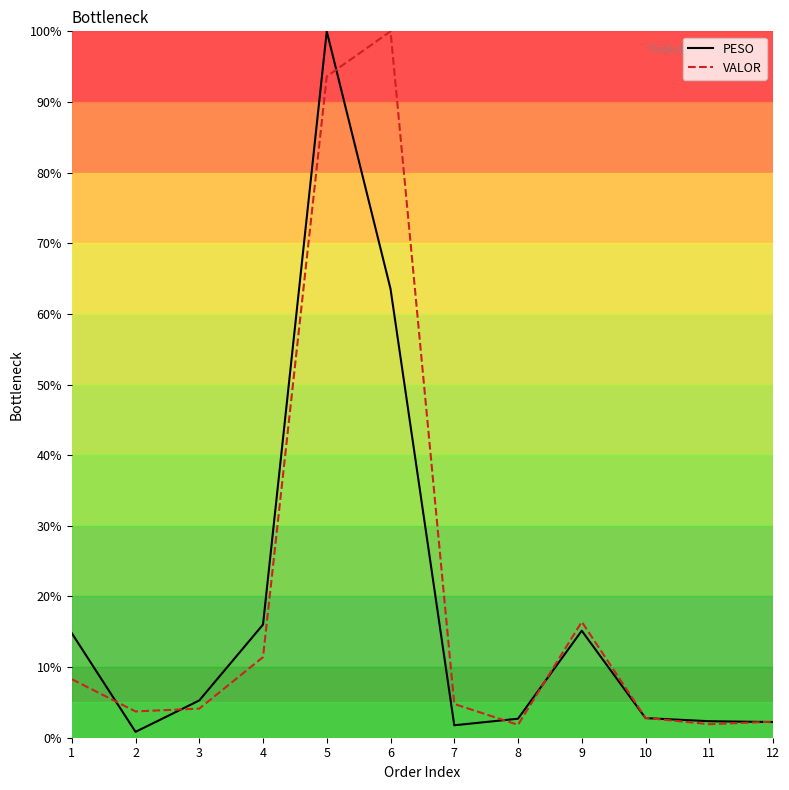

What is the average value of the VALOR series?

20.9